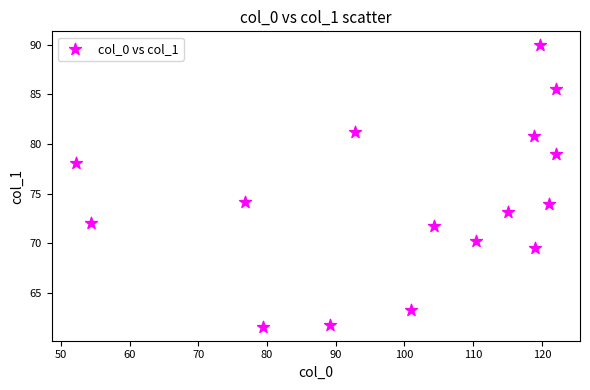

What is the range of X values (max minus min)?

69.9